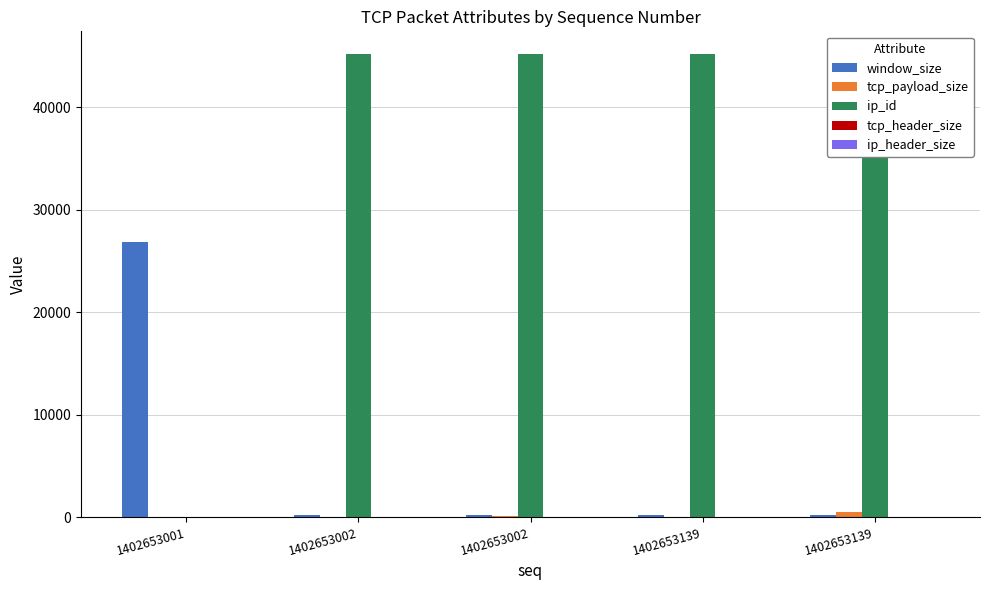

What is the value of the window_size bar at the 5th from the left?

228